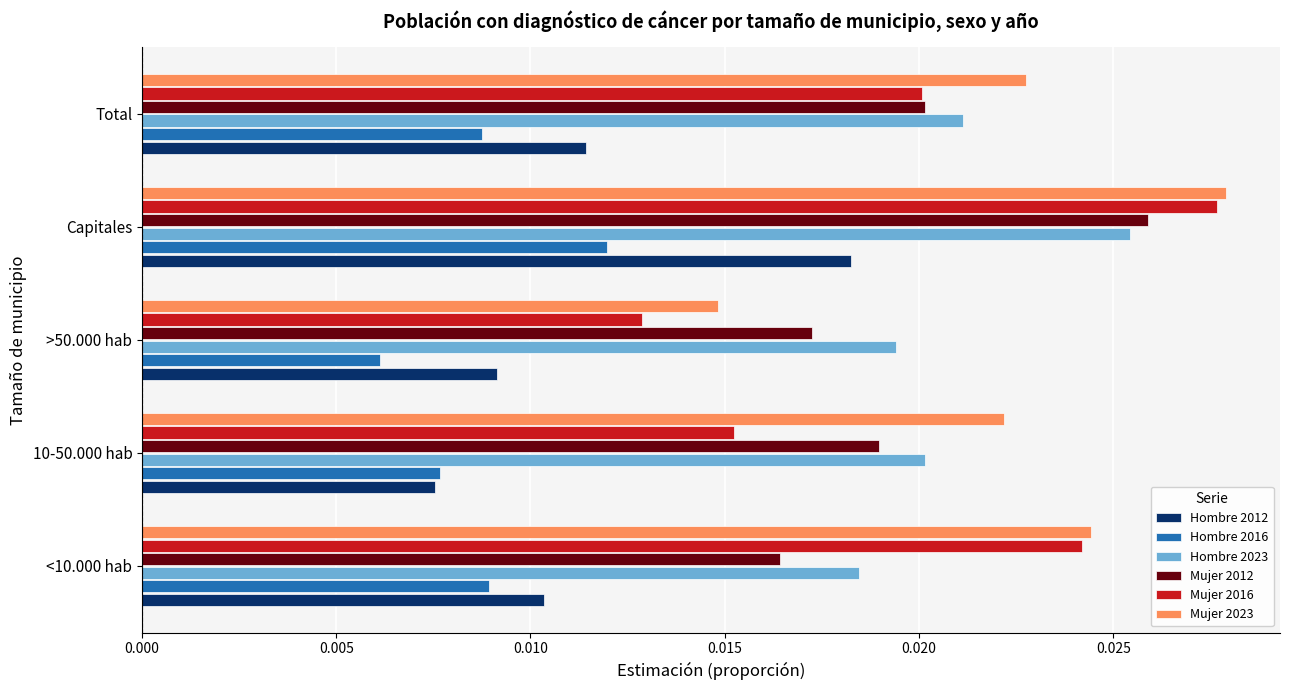

Which series has the largest range (max minus min)?

Mujer 2016